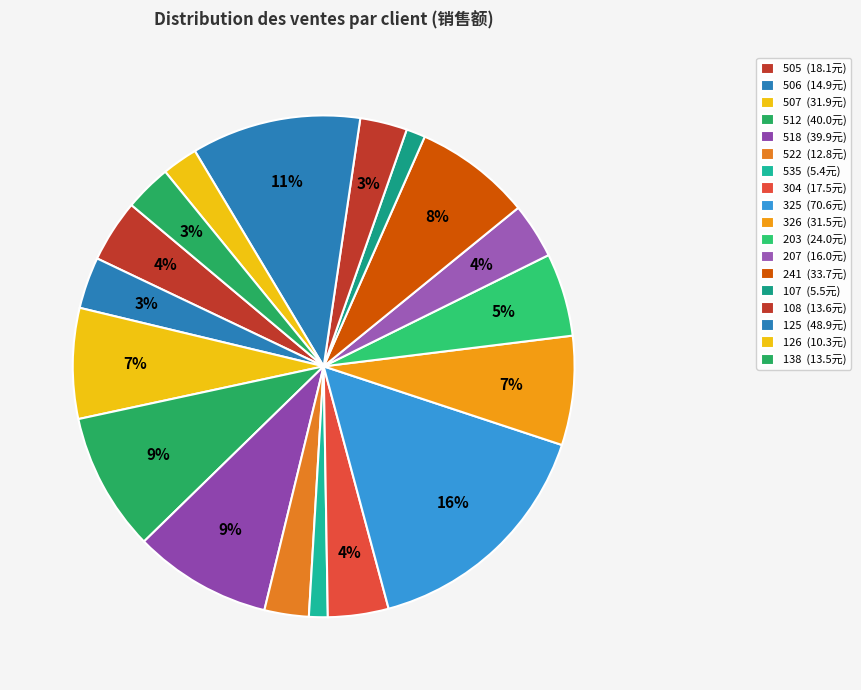

How many slices are in this pie chart?

18